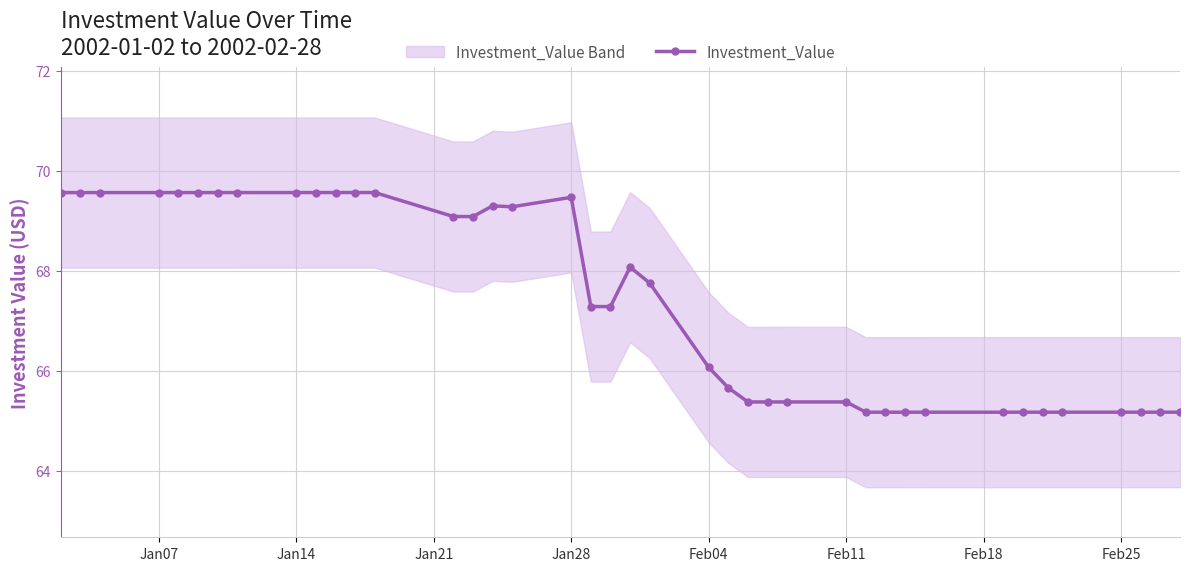

What is the maximum value for Investment_Value?

69.6